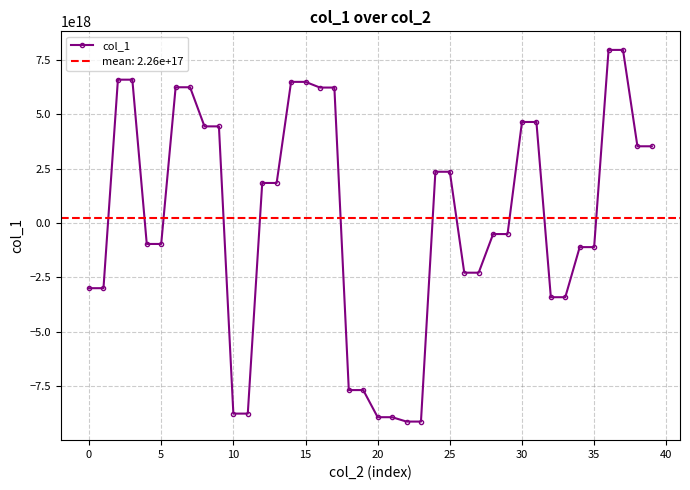

What is the greatest value displayed?

7950993934692442112